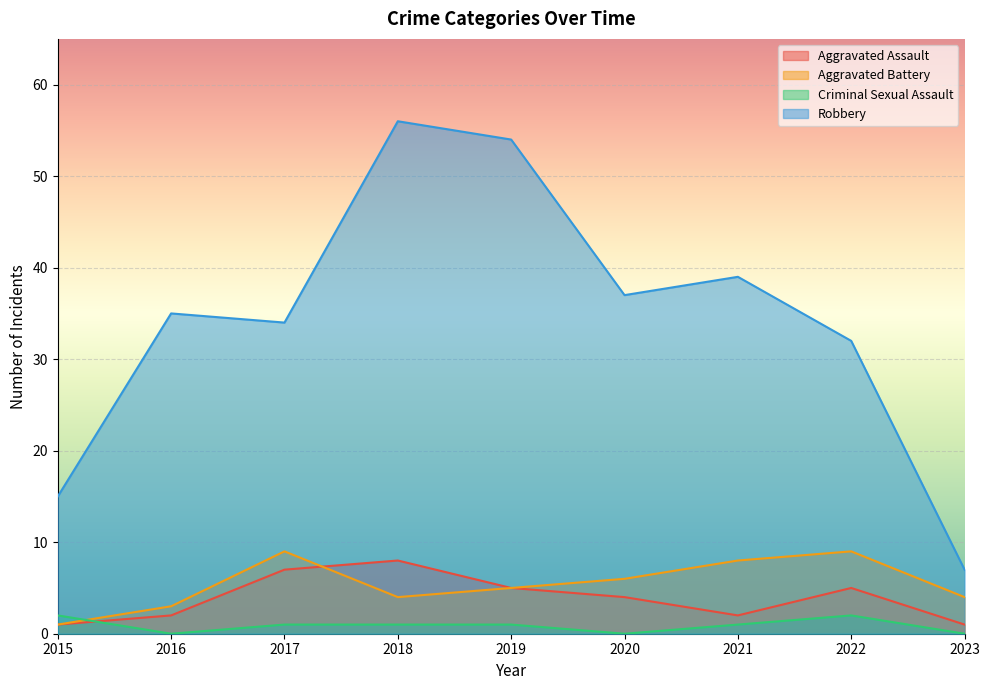

True or false: Robbery and Criminal Sexual Assault cross at least once.

False